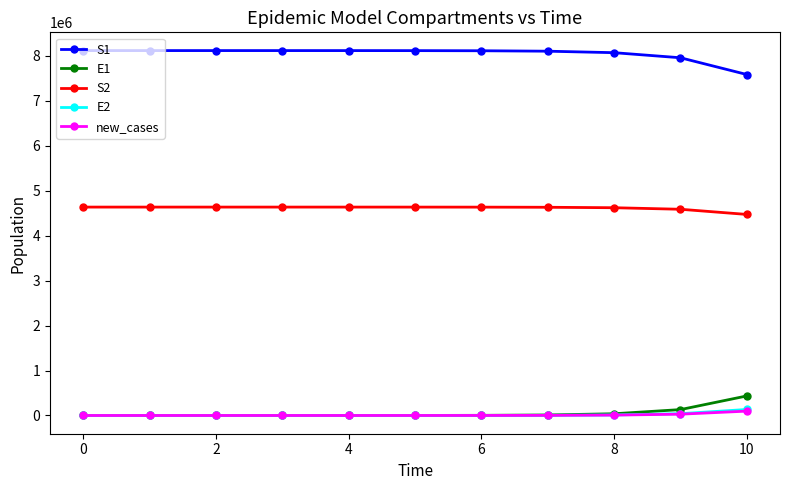

What is the average value of the S2 series?

4612936.2